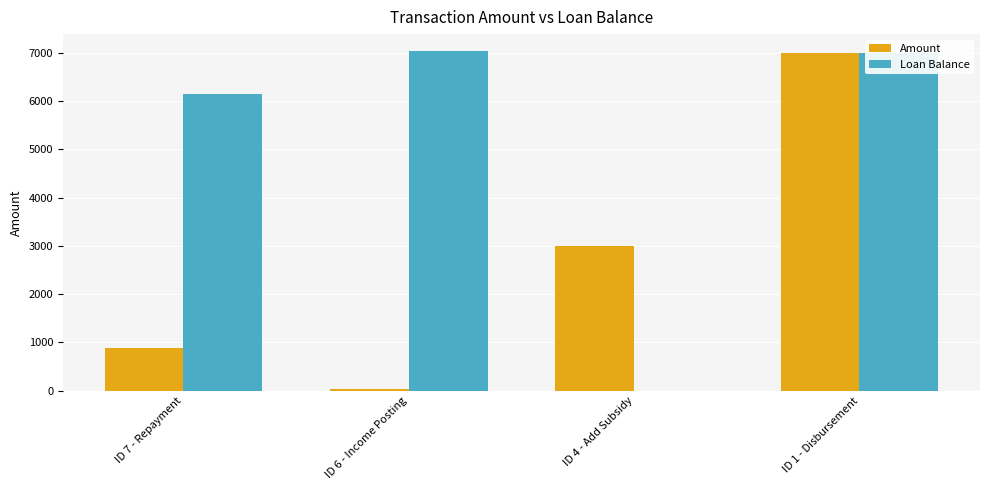

Count the number of data series in this chart.

2